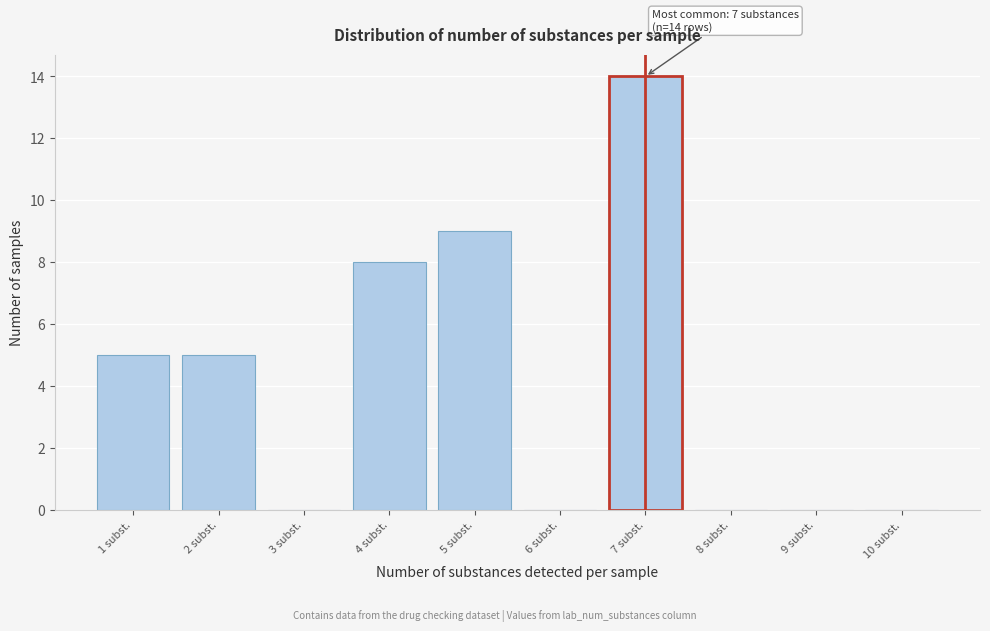

Reading right to left, what are all the values shown in this chart?

10 subst.=0	9 subst.=0	8 subst.=0	7 subst.=14	6 subst.=0	5 subst.=9	4 subst.=8	3 subst.=0	2 subst.=5	1 subst.=5